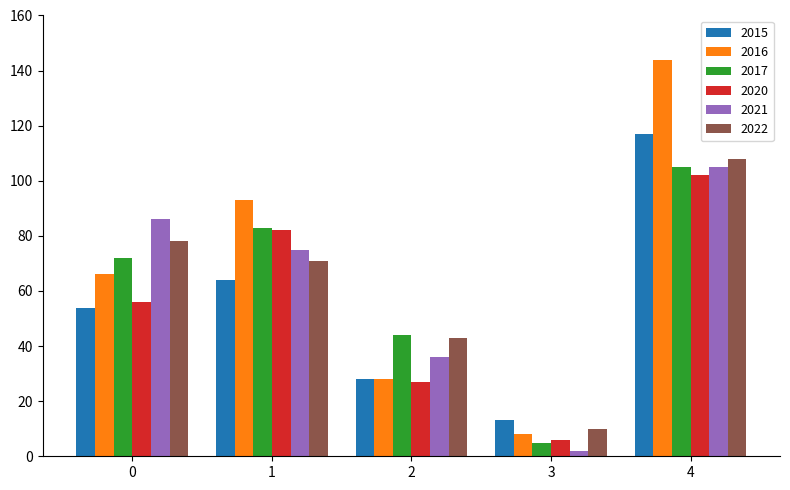

Which series has the widest spread of values?

2016